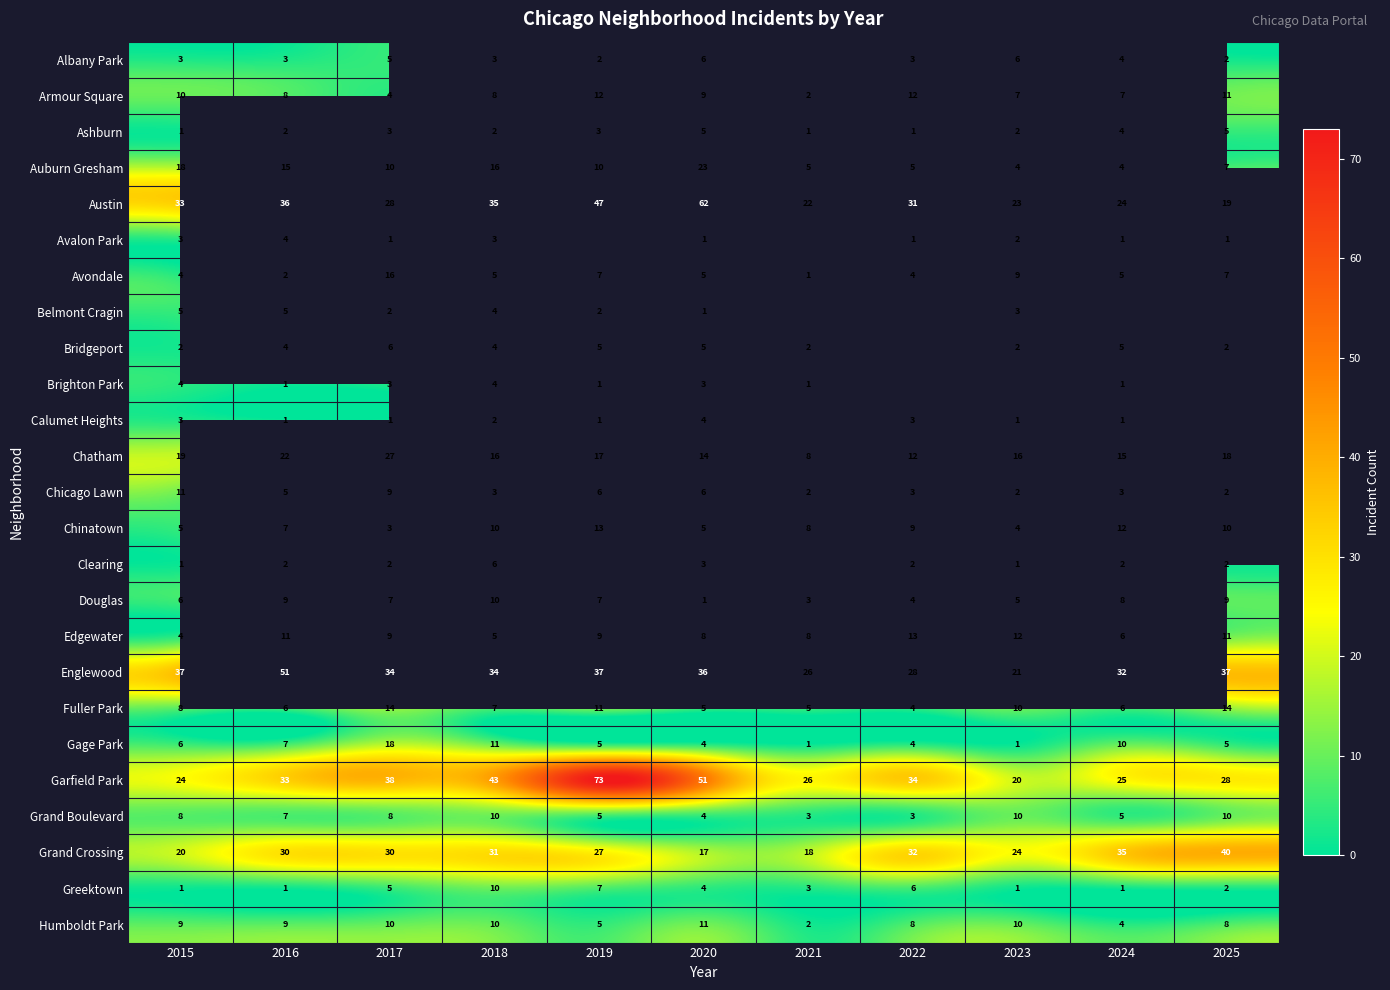

What is the spread (max minus min) of values at 2018?

41